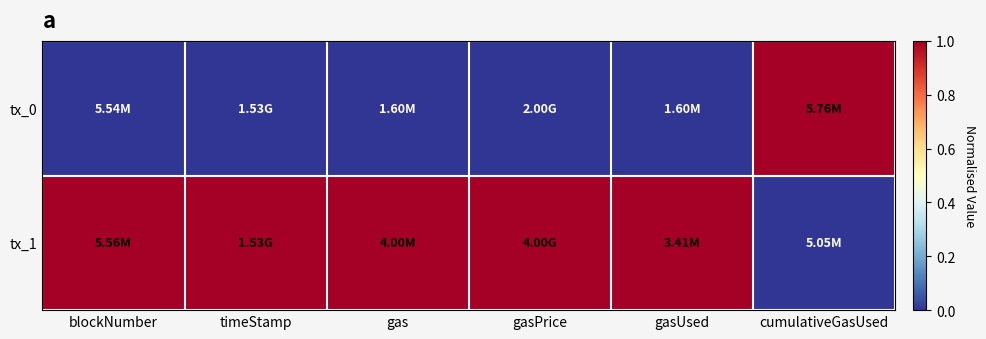

Reading left to right, extract all data points from this chart.

tx_0: blockNumber=0	timeStamp=0	gas=0	gasPrice=0	gasUsed=0	cumulativeGasUsed=1
tx_1: blockNumber=1	timeStamp=1	gas=1	gasPrice=1	gasUsed=1	cumulativeGasUsed=0